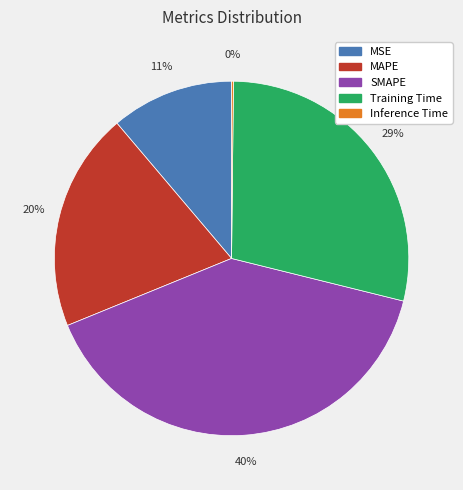

To the nearest percent, what is the difference between the Training Time and MAPE slice percentages?

9%